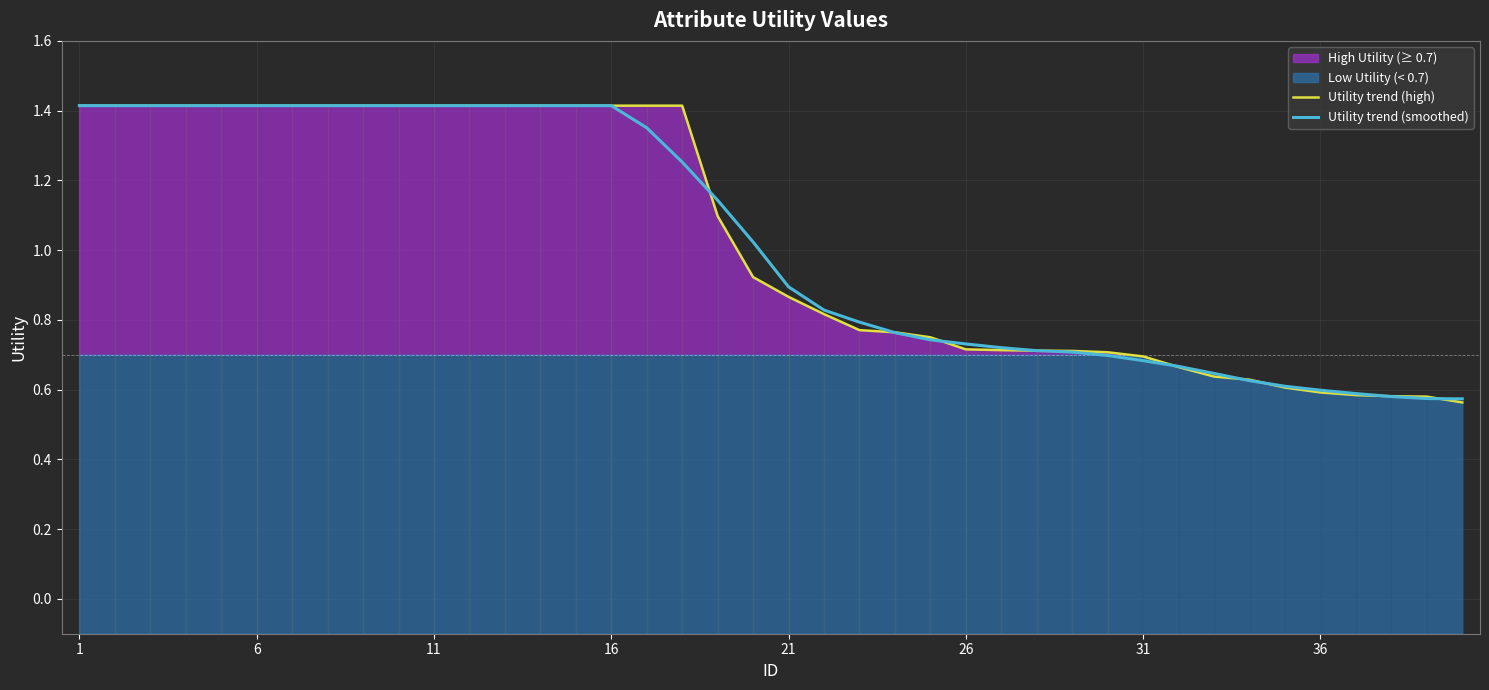

Reading right to left, extract all data points from this chart.

Utility trend (high): 0.6	0.6	0.6	0.6	0.6	0.6	0.6	0.6	0.7	0.7	0.7	0.7	0.7	0.7	0.7	0.8	0.8	0.8	0.8	0.9	0.9	1.1	1.4	1.4	1.4	1.4	1.4	1.4	1.4	1.4	1.4	1.4	1.4	1.4	1.4	1.4	1.4	1.4	1.4	1.4
Utility trend (smoothed): 0.6	0.6	0.6	0.6	0.6	0.6	0.6	0.6	0.7	0.7	0.7	0.7	0.7	0.7	0.7	0.7	0.8	0.8	0.8	0.9	1.0	1.1	1.3	1.4	1.4	1.4	1.4	1.4	1.4	1.4	1.4	1.4	1.4	1.4	1.4	1.4	1.4	1.4	1.4	1.4